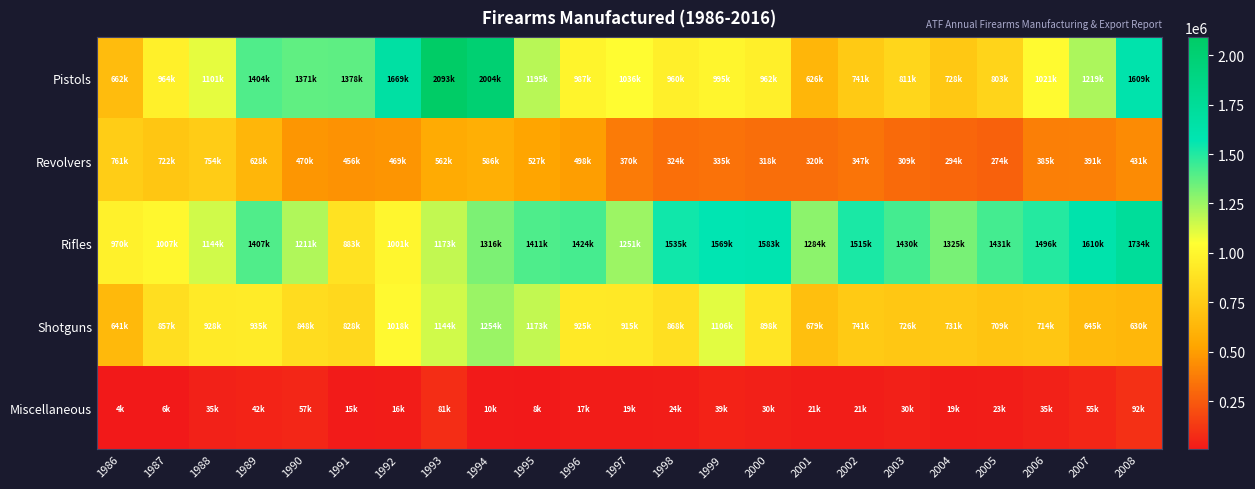

Reading right to left, extract all data points from this chart.

Pistols: 2008=1609381	2007=1219664	2006=1021260	2005=803425	2004=728511	2003=811660	2002=741514	2001=626836	2000=962901	1999=995446	1998=960365	1997=1036077	1996=987528	1995=1195284	1994=2004298	1993=2093362	1992=1669537	1991=1378252	1990=1371427	1989=1404753	1988=1101011	1987=964561	1986=662973
Revolvers: 2008=431753	2007=391334	2006=385069	2005=274205	2004=294099	2003=309364	2002=347070	2001=320143	2000=318960	1999=335784	1998=324390	1997=370428	1996=498944	1995=527664	1994=586450	1993=562292	1992=469413	1991=456966	1990=470495	1989=628573	1988=754744	1987=722512	1986=761414
Rifles: 2008=1734536	2007=1610923	2006=1496505	2005=1431372	2004=1325138	2003=1430324	2002=1515286	2001=1284554	2000=1583042	1999=1569685	1998=1535690	1997=1251341	1996=1424315	1995=1411120	1994=1316607	1993=1173694	1992=1001833	1991=883482	1990=1211664	1989=1407400	1988=1144707	1987=1007661	1986=970507
Shotguns: 2008=630710	2007=645231	2006=714618	2005=709313	2004=731769	2003=726078	2002=741325	2001=679813	2000=898442	1999=1106995	1998=868639	1997=915978	1996=925732	1995=1173645	1994=1254926	1993=1144940	1992=1018204	1991=828426	1990=848948	1989=935541	1988=928070	1987=857949	1986=641482
Miscellaneous: 2008=92564	2007=55461	2006=35872	2005=23179	2004=19508	2003=30978	2002=21700	2001=21309	2000=30196	1999=39837	1998=24506	1997=19680	1996=17920	1995=8629	1994=10936	1993=81349	1992=16849	1991=15980	1990=57434	1989=42126	1988=35345	1987=6980	1986=4558